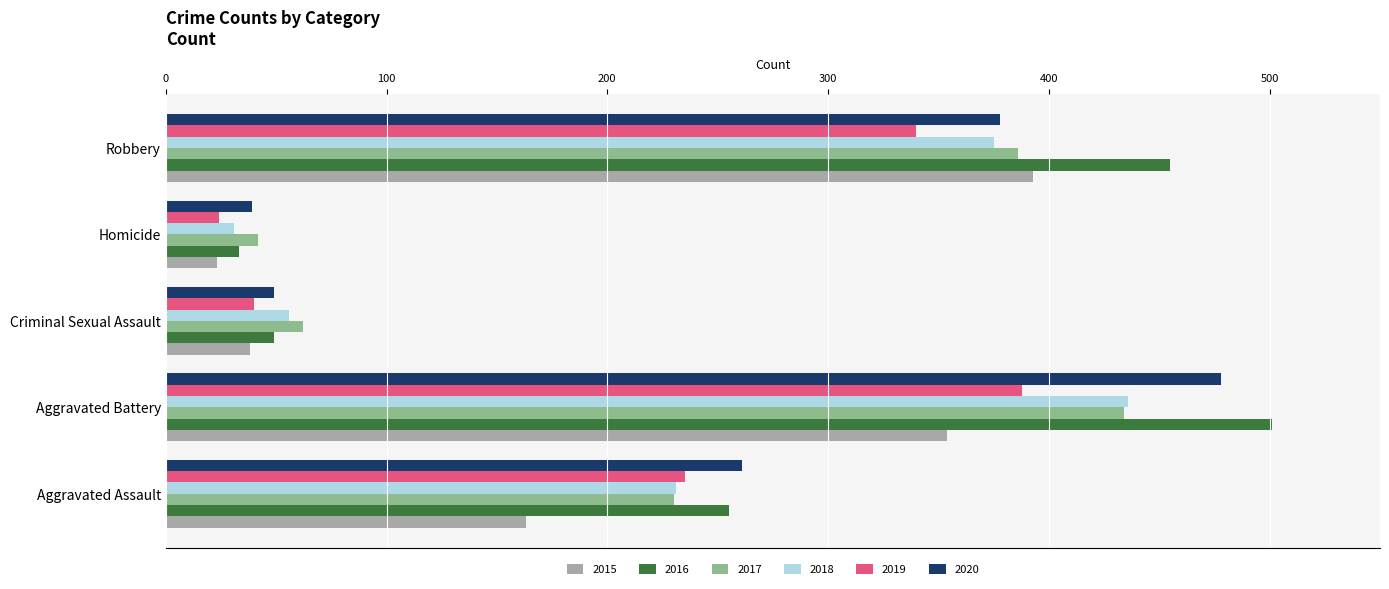

What is the sum of the 2019 values at Homicide and Criminal Sexual Assault?

64